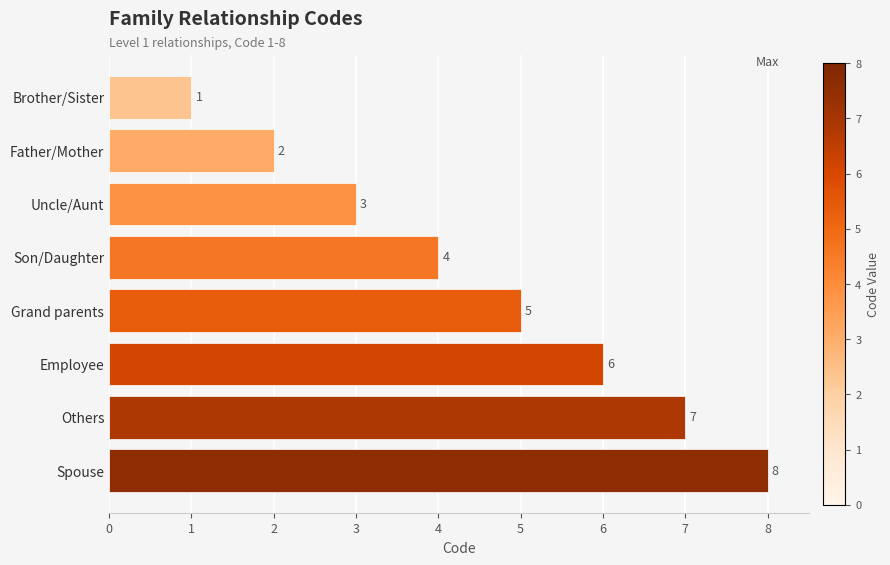

Which label corresponds to the largest value in the chart?

Spouse